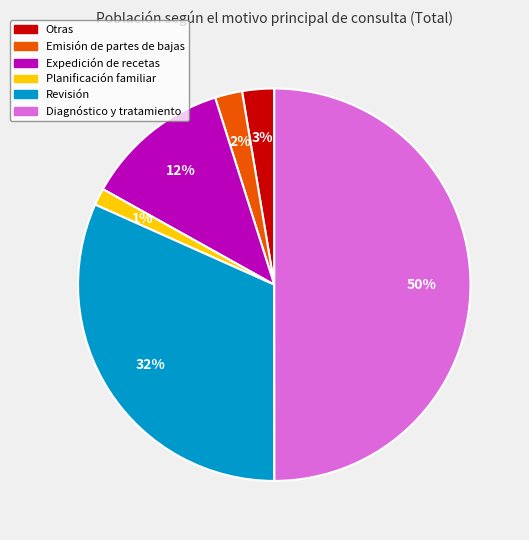

Is the sum of Emisión de partes de bajas and Otras greater than half?

No